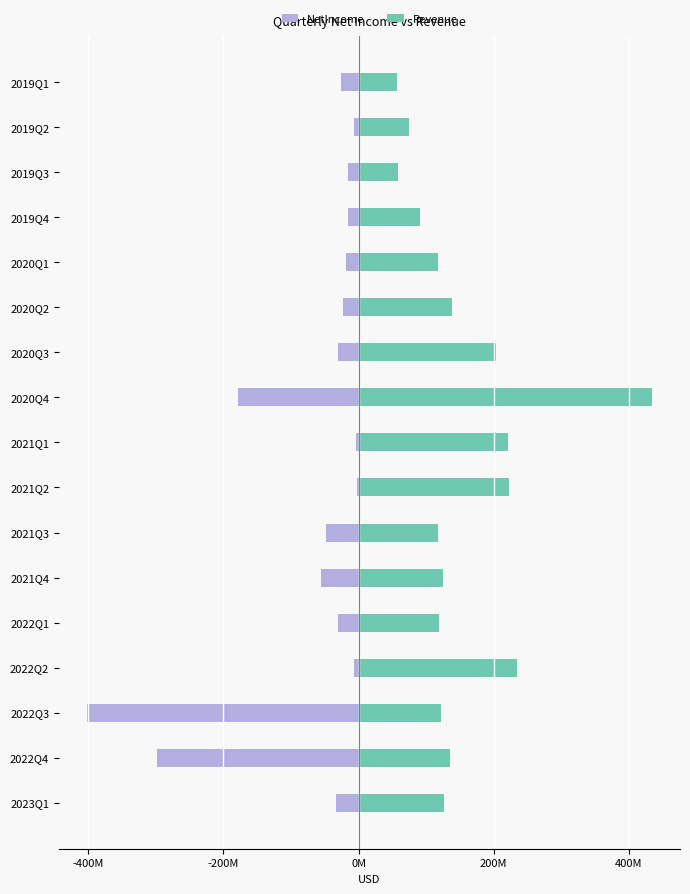

Which series has the largest range (max minus min)?

NetIncome